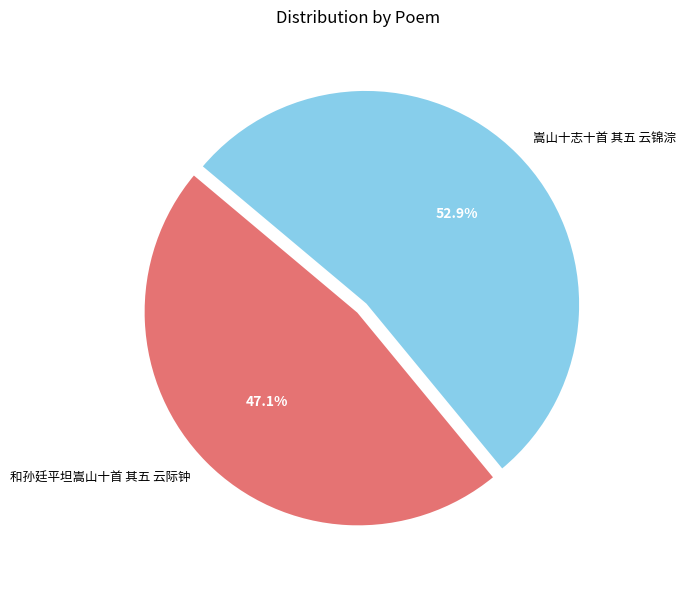

Is 和孙廷平坦嵩山十首 其五 云际钟 the majority of the pie?

No